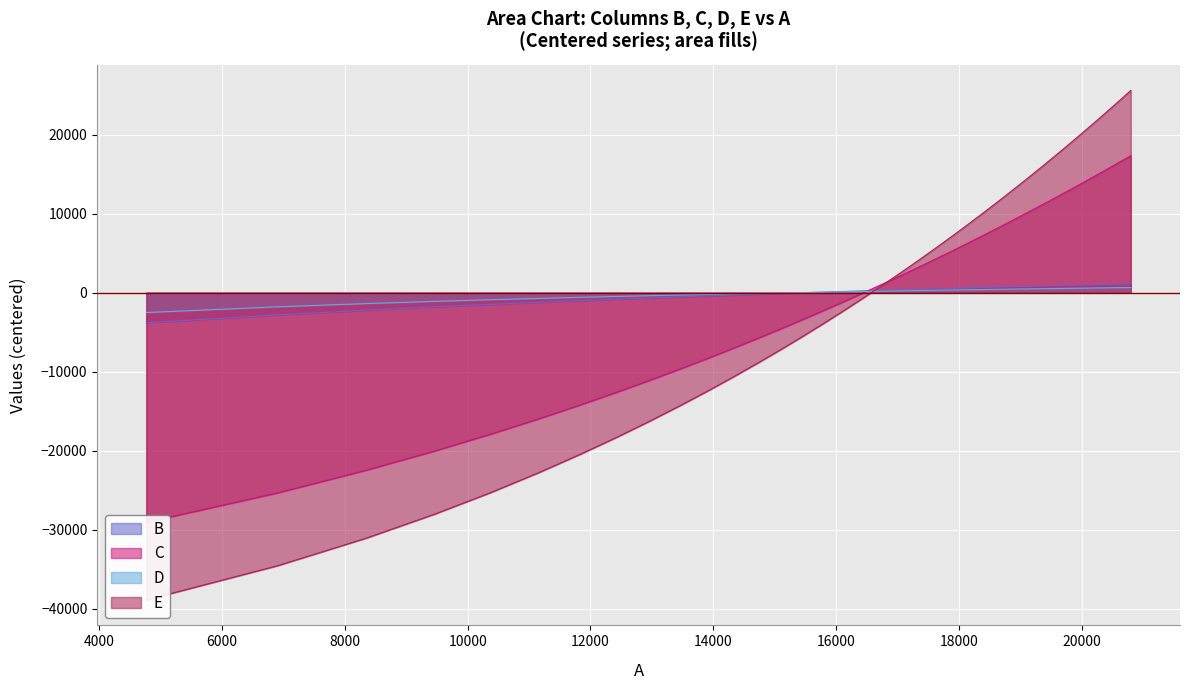

How many distinct data groups are displayed?

4